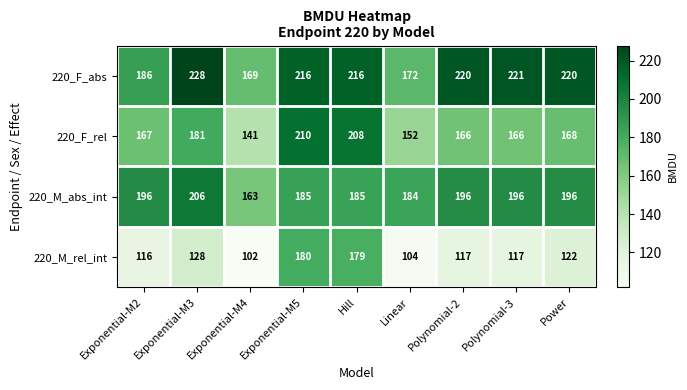

Which series changed the most between Exponential-M4 and Power?

220_F_abs